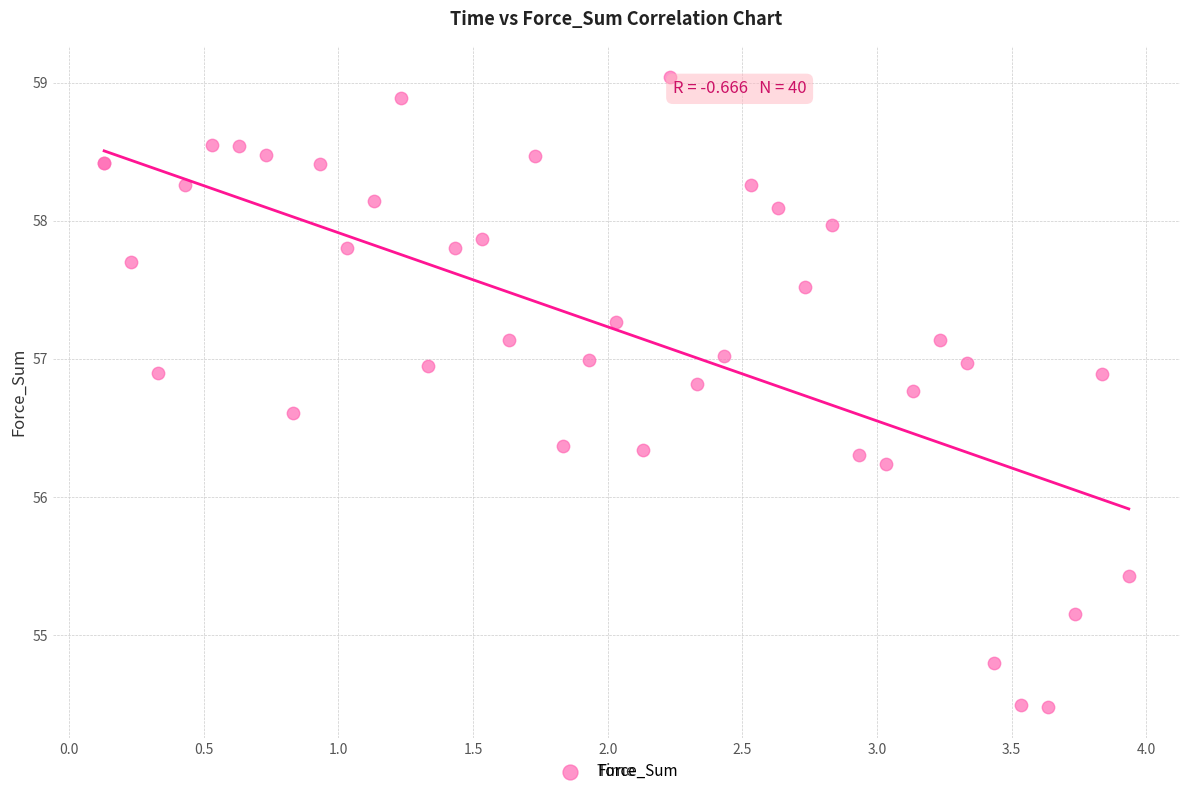

What Y value in the scatter plot is closest to 56?

56.2